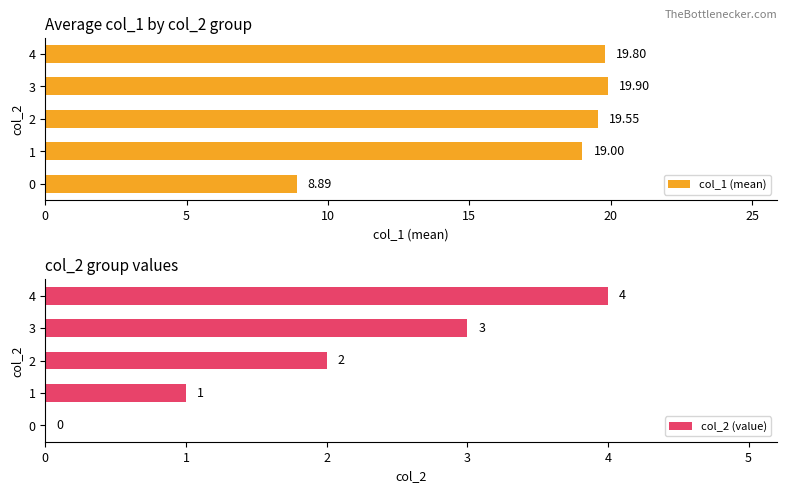

How many col_2 (value) values are between 1 and 3?

3